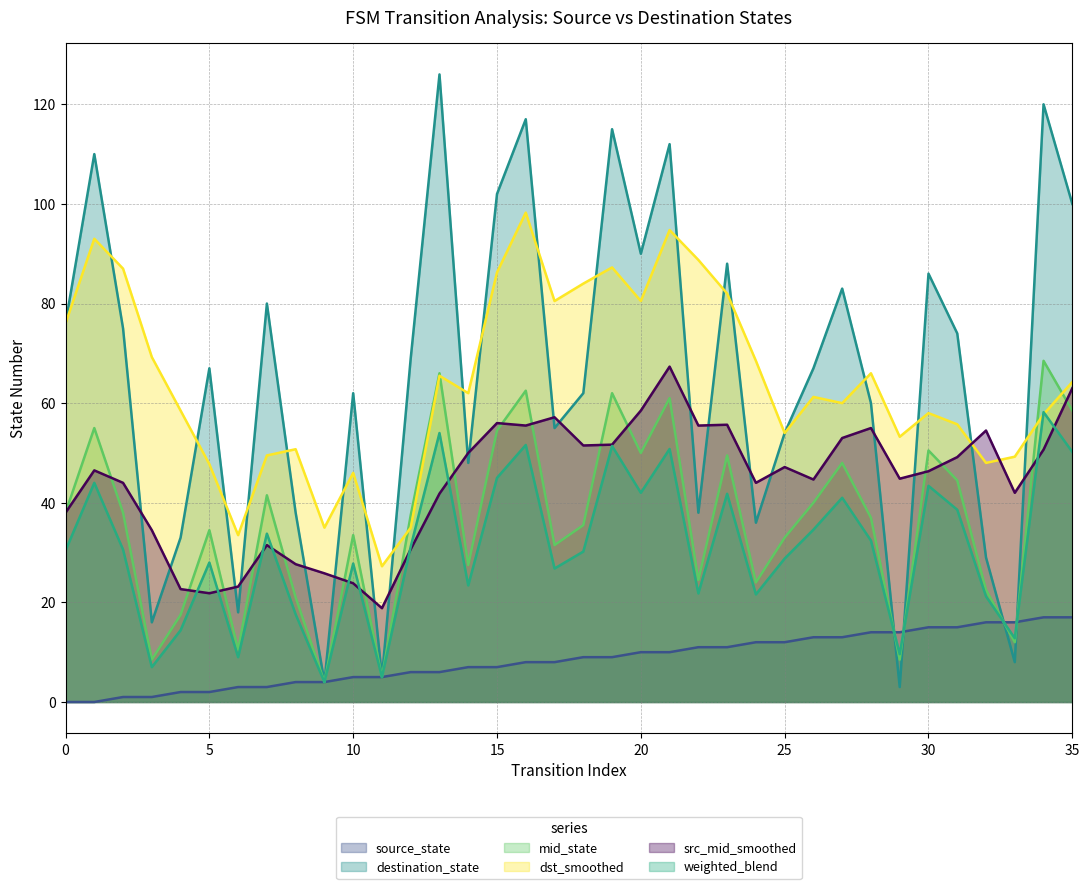

Is the value of source_state at 27 greater than the value of destination_state at 14?

No